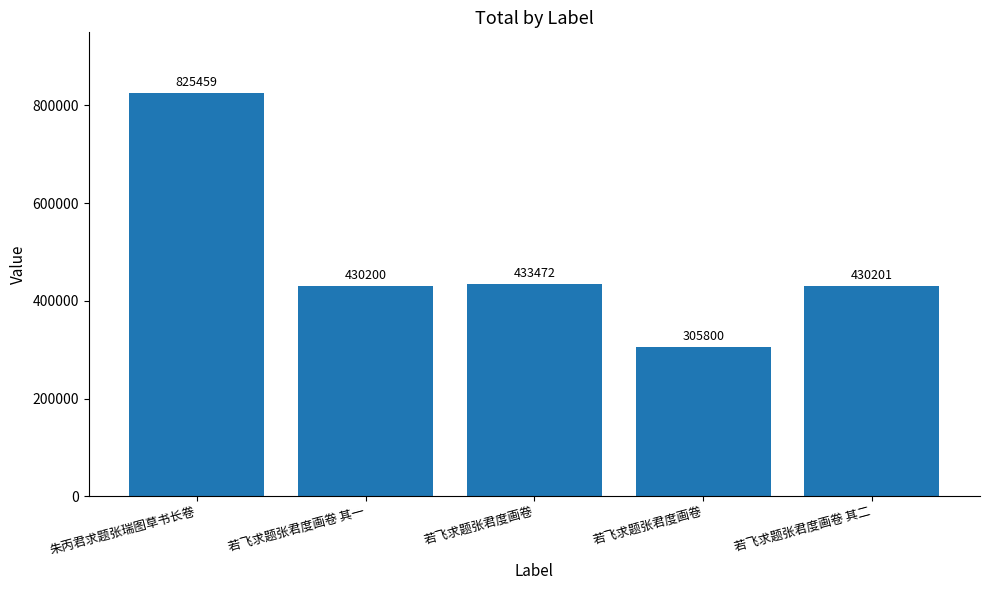

How many bars are there in total?

5